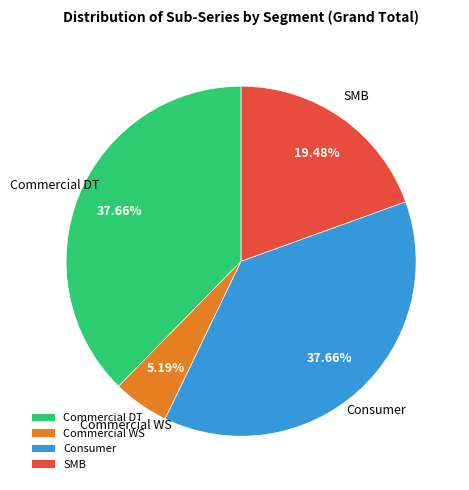

What is the smallest slice in the pie chart?

Commercial WS